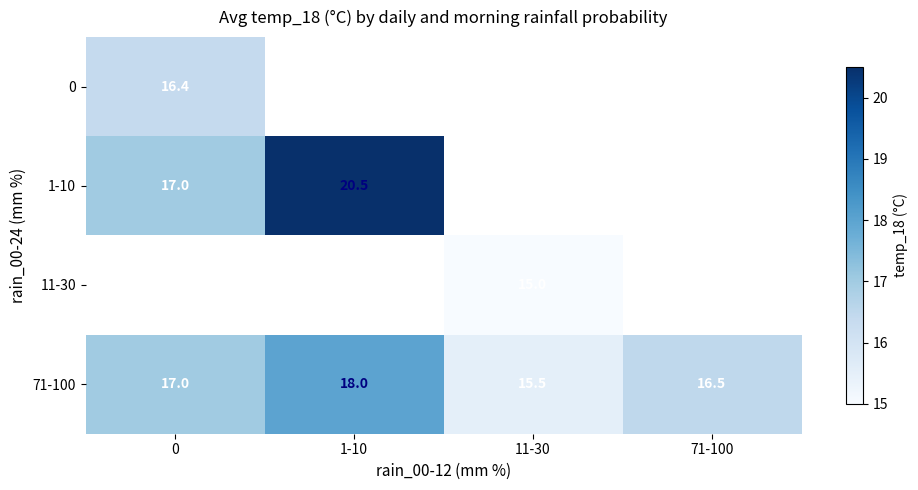

At which category does the chart reach its peak across all series?

1-10